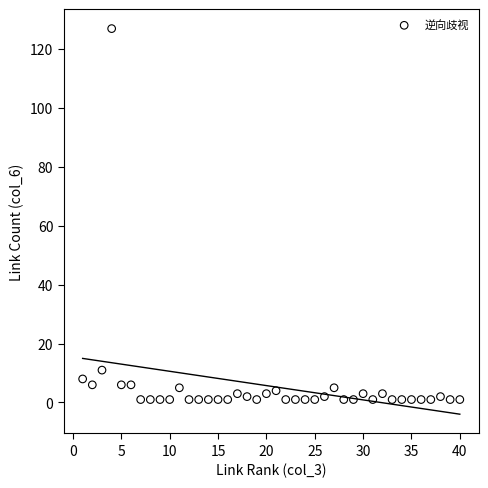

What is the range of Y values (max minus min)?

126